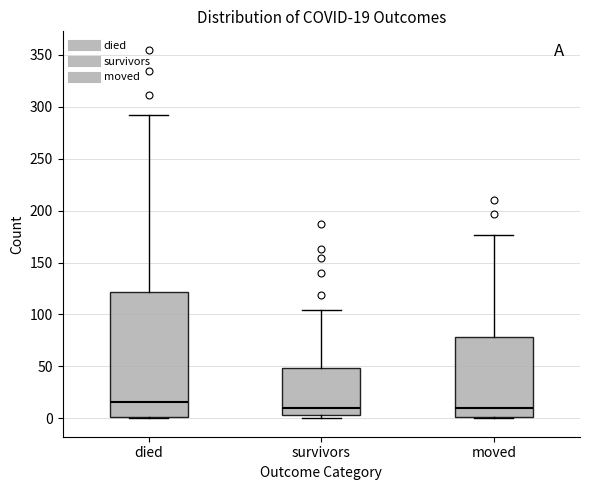

Which box has the highest median line?

died